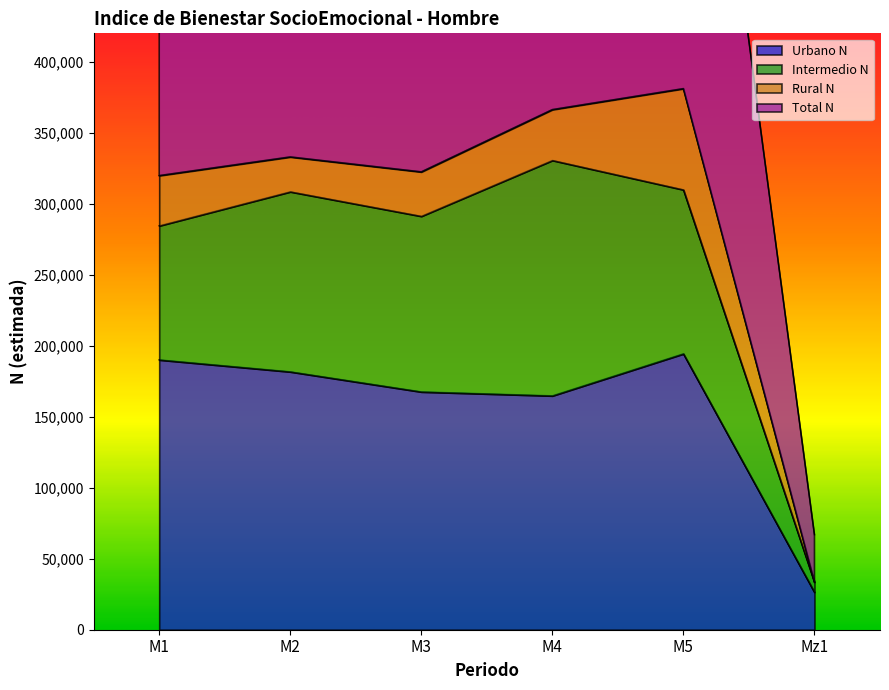

What is the maximum value for Urbano N?

194352